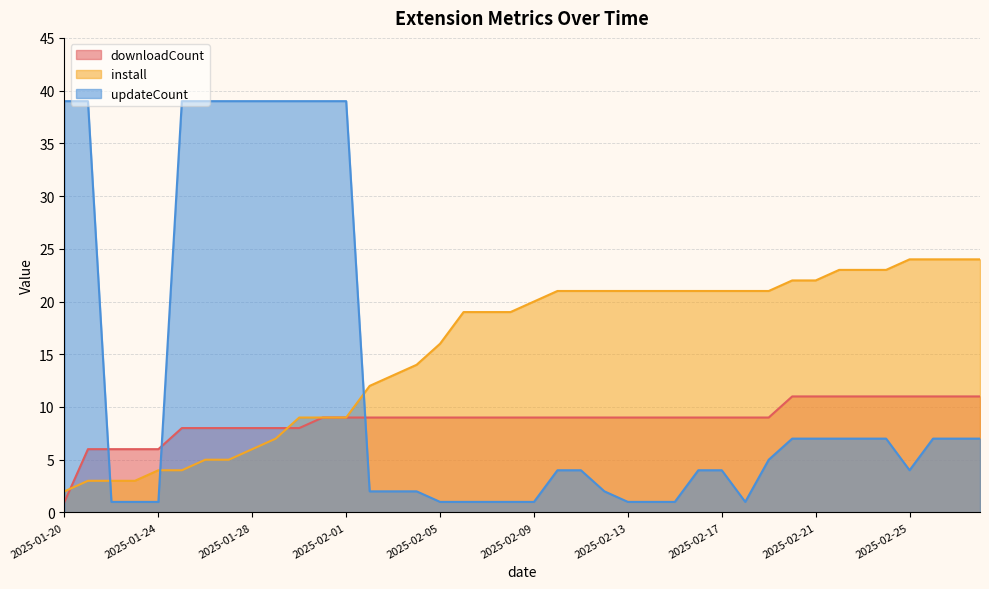

Reading right to left, what are all the values shown in this chart?

downloadCount: 2025-02-28=11	2025-02-27=11	2025-02-26=11	2025-02-25=11	2025-02-24=11	2025-02-23=11	2025-02-22=11	2025-02-21=11	2025-02-20=11	2025-02-19=9	2025-02-18=9	2025-02-17=9	2025-02-16=9	2025-02-15=9	2025-02-14=9	2025-02-13=9	2025-02-12=9	2025-02-11=9	2025-02-10=9	2025-02-09=9	2025-02-08=9	2025-02-07=9	2025-02-06=9	2025-02-05=9	2025-02-04=9	2025-02-03=9	2025-02-02=9	2025-02-01=9	2025-01-31=9	2025-01-30=8	2025-01-29=8	2025-01-28=8	2025-01-27=8	2025-01-26=8	2025-01-25=8	2025-01-24=6	2025-01-23=6	2025-01-22=6	2025-01-21=6	2025-01-20=1
install: 2025-02-28=24	2025-02-27=24	2025-02-26=24	2025-02-25=24	2025-02-24=23	2025-02-23=23	2025-02-22=23	2025-02-21=22	2025-02-20=22	2025-02-19=21	2025-02-18=21	2025-02-17=21	2025-02-16=21	2025-02-15=21	2025-02-14=21	2025-02-13=21	2025-02-12=21	2025-02-11=21	2025-02-10=21	2025-02-09=20	2025-02-08=19	2025-02-07=19	2025-02-06=19	2025-02-05=16	2025-02-04=14	2025-02-03=13	2025-02-02=12	2025-02-01=9	2025-01-31=9	2025-01-30=9	2025-01-29=7	2025-01-28=6	2025-01-27=5	2025-01-26=5	2025-01-25=4	2025-01-24=4	2025-01-23=3	2025-01-22=3	2025-01-21=3	2025-01-20=2
updateCount: 2025-02-28=7	2025-02-27=7	2025-02-26=7	2025-02-25=4	2025-02-24=7	2025-02-23=7	2025-02-22=7	2025-02-21=7	2025-02-20=7	2025-02-19=5	2025-02-18=1	2025-02-17=4	2025-02-16=4	2025-02-15=1	2025-02-14=1	2025-02-13=1	2025-02-12=2	2025-02-11=4	2025-02-10=4	2025-02-09=1	2025-02-08=1	2025-02-07=1	2025-02-06=1	2025-02-05=1	2025-02-04=2	2025-02-03=2	2025-02-02=2	2025-02-01=39	2025-01-31=39	2025-01-30=39	2025-01-29=39	2025-01-28=39	2025-01-27=39	2025-01-26=39	2025-01-25=39	2025-01-24=1	2025-01-23=1	2025-01-22=1	2025-01-21=39	2025-01-20=39